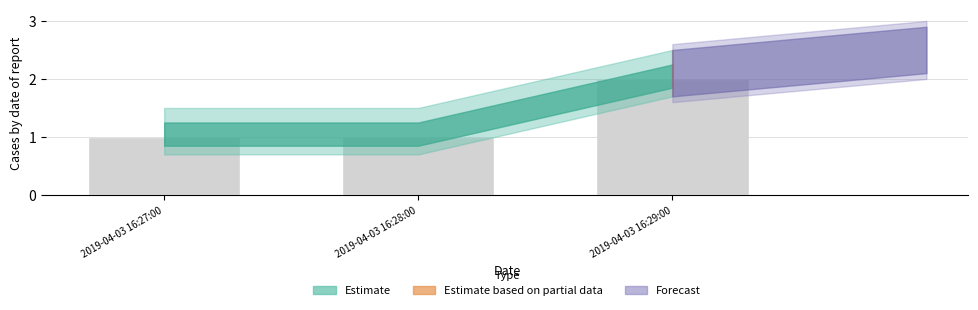

What is the ratio of the value at 2019-04-03 16:28:00 to the value at 2019-04-03 16:27:00?

1.0